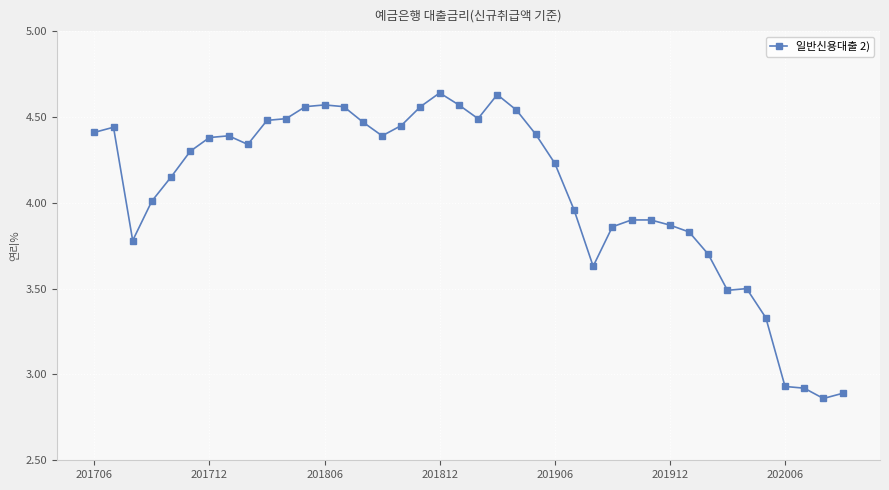

What is the difference between the second highest and minimum values?

1.8